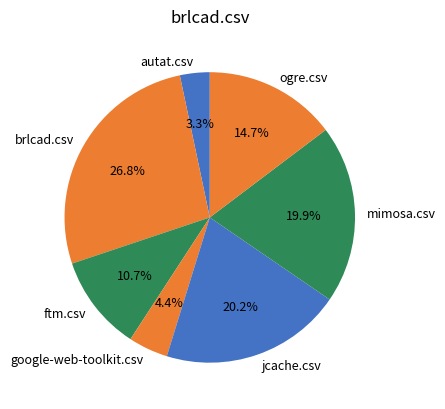

To the nearest percent, what percentage of the pie is brlcad.csv?

27%